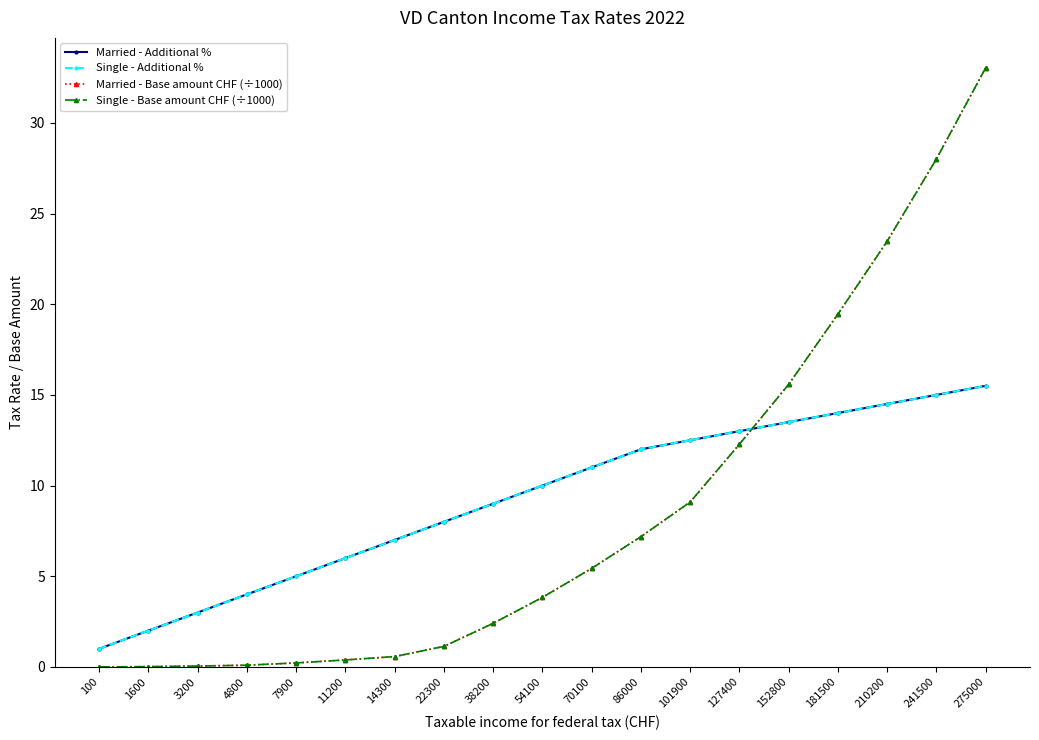

Does the chart display data point markers on the line(s)?

Yes